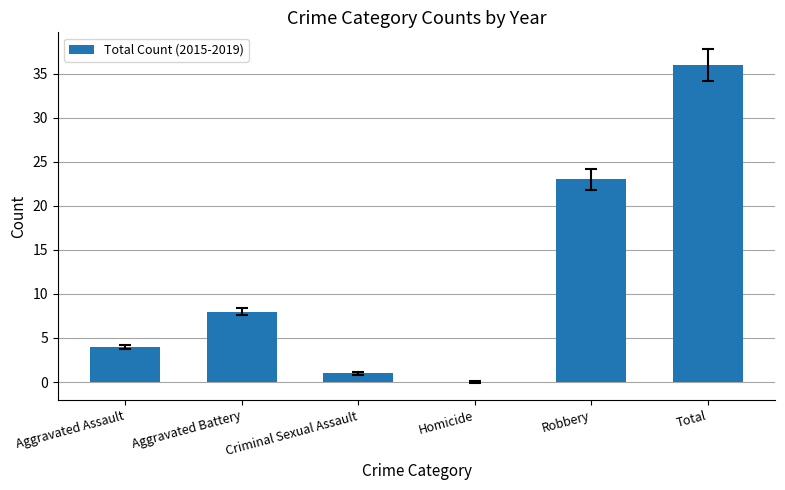

Reading left to right, transcribe all the data shown in this chart.

Aggravated Assault=4	Aggravated Battery=8	Criminal Sexual Assault=1	Homicide=0	Robbery=23	Total=36